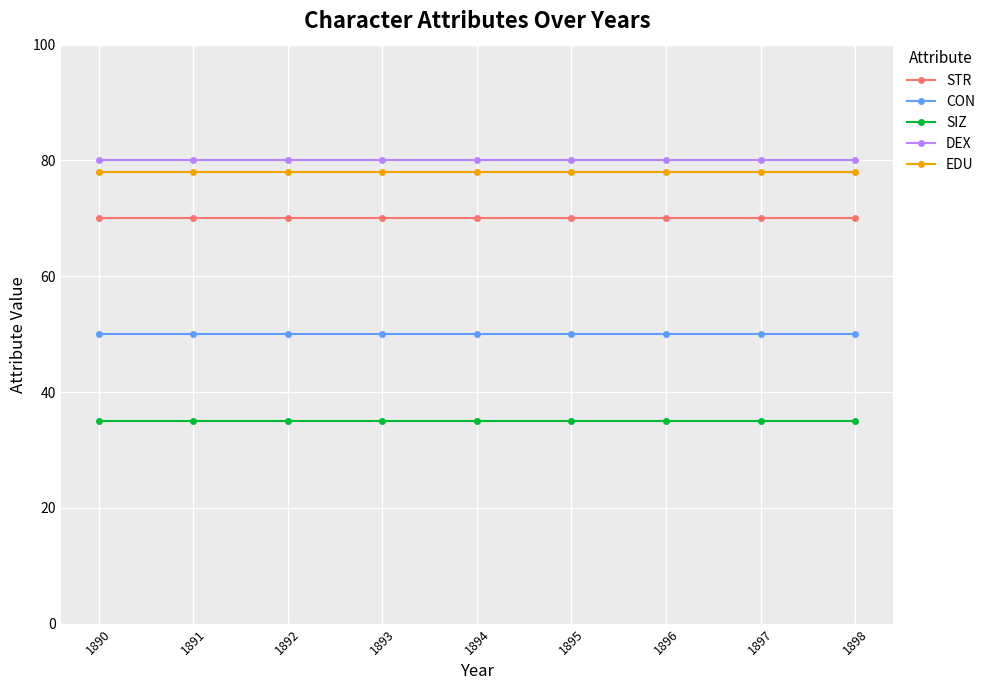

What is the average value of the CON series?

50